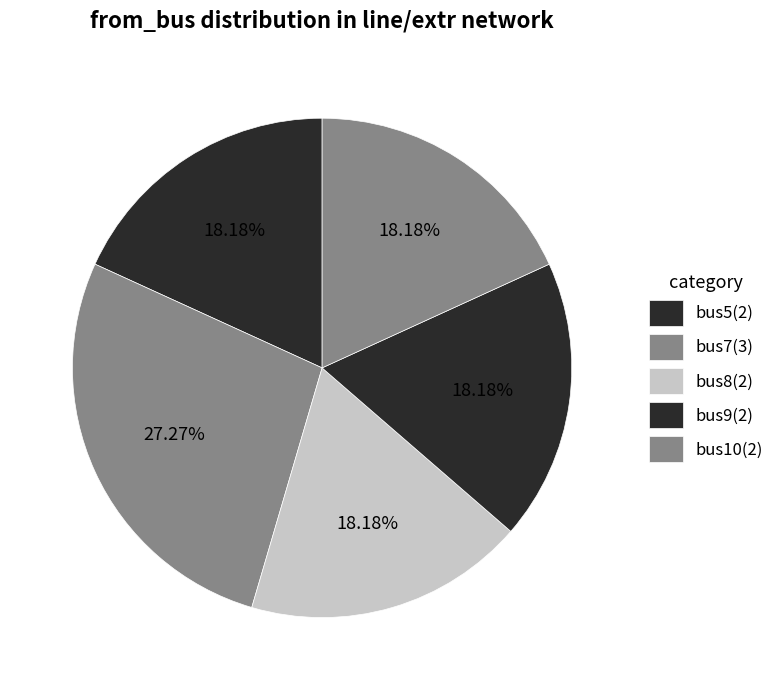

Is there a majority slice in this chart?

No